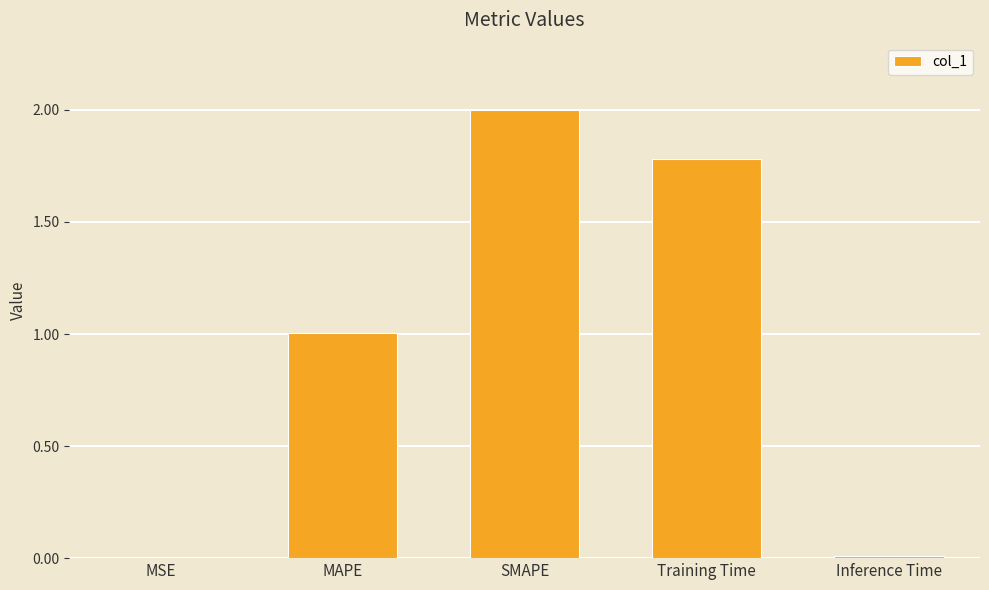

Which has a higher value, MSE or MAPE?

MAPE